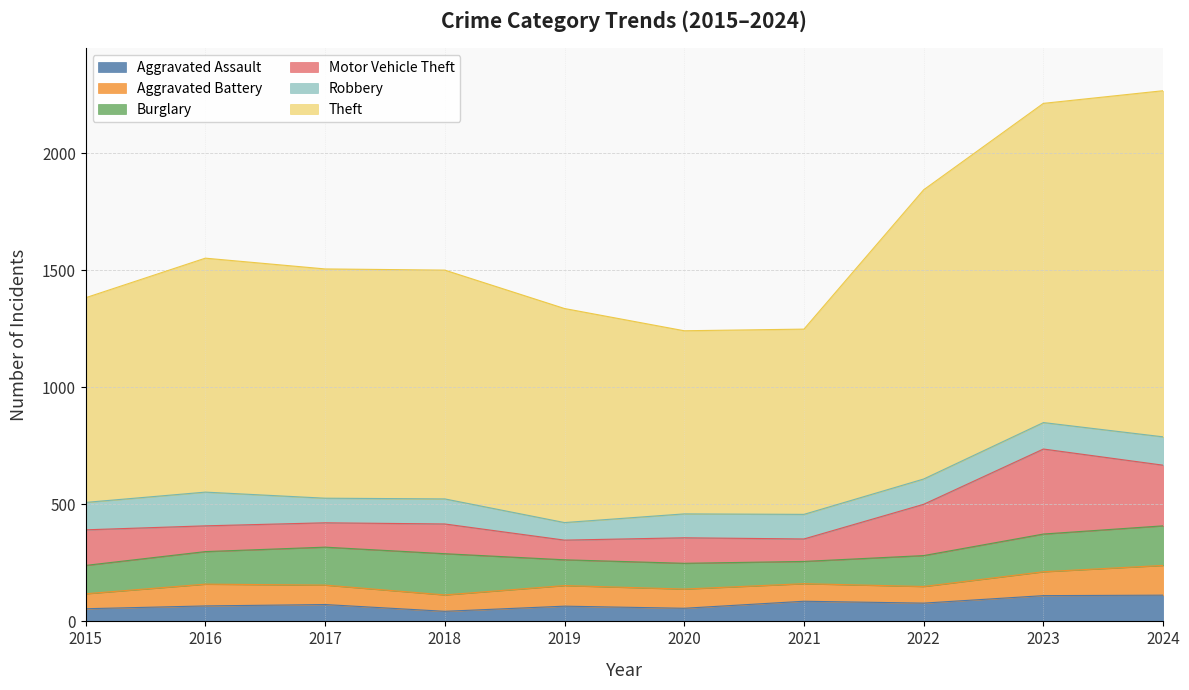

At which label does Robbery first exceed 108?

2015